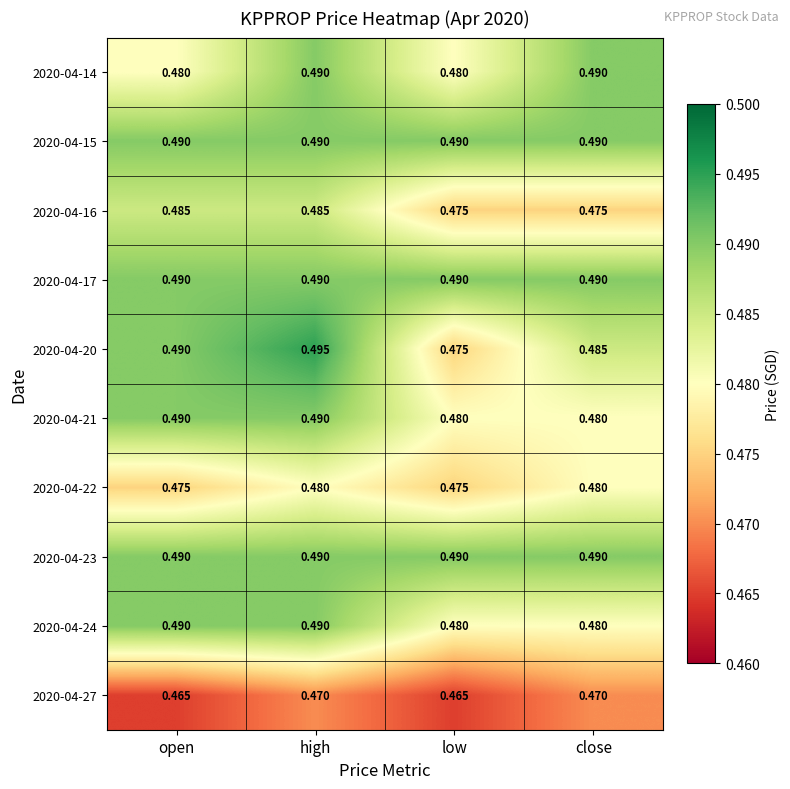

At how many categories does at least one series exceed 0?

4